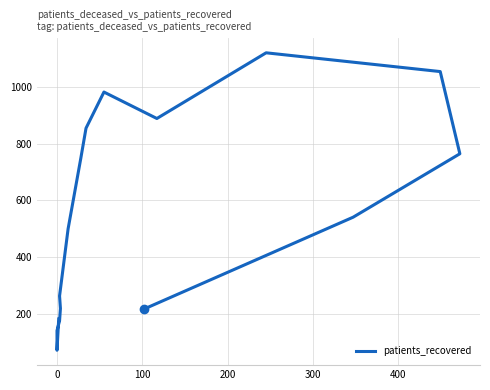

What is the smallest value displayed?

73